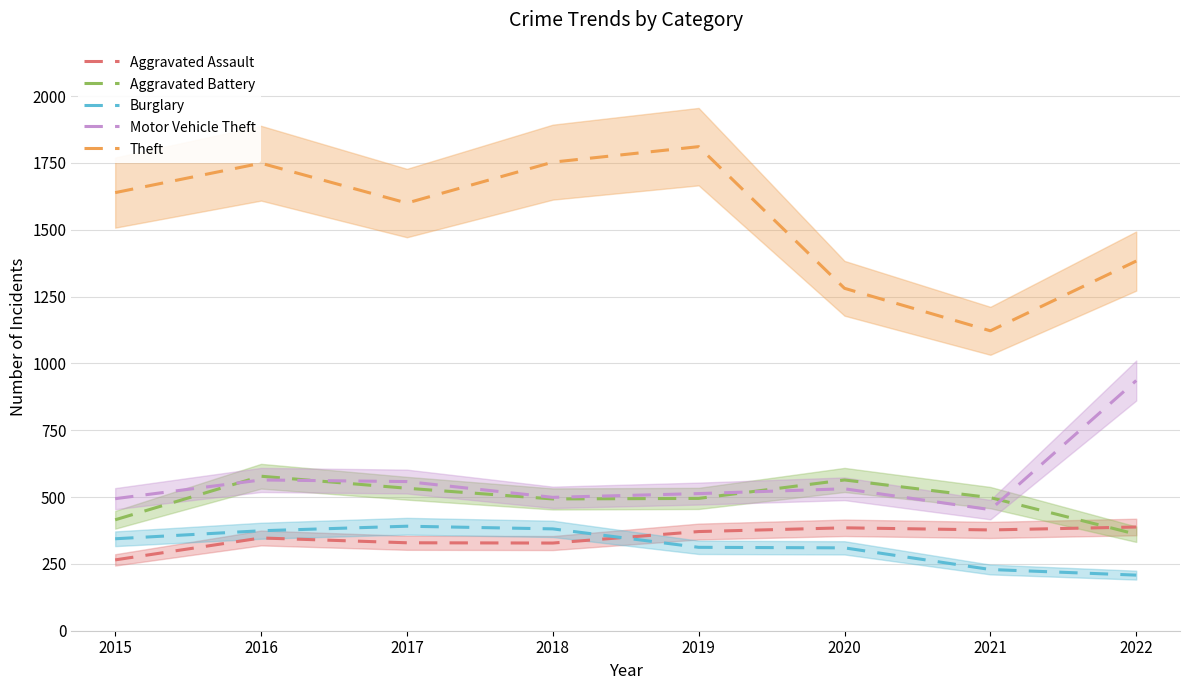

What is the value of the Theft point at the 6th from the left?

1281